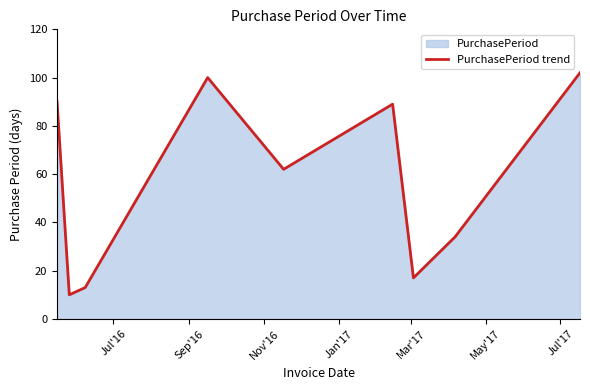

How many interior local peaks (higher than both neighbors) does the data have?

2